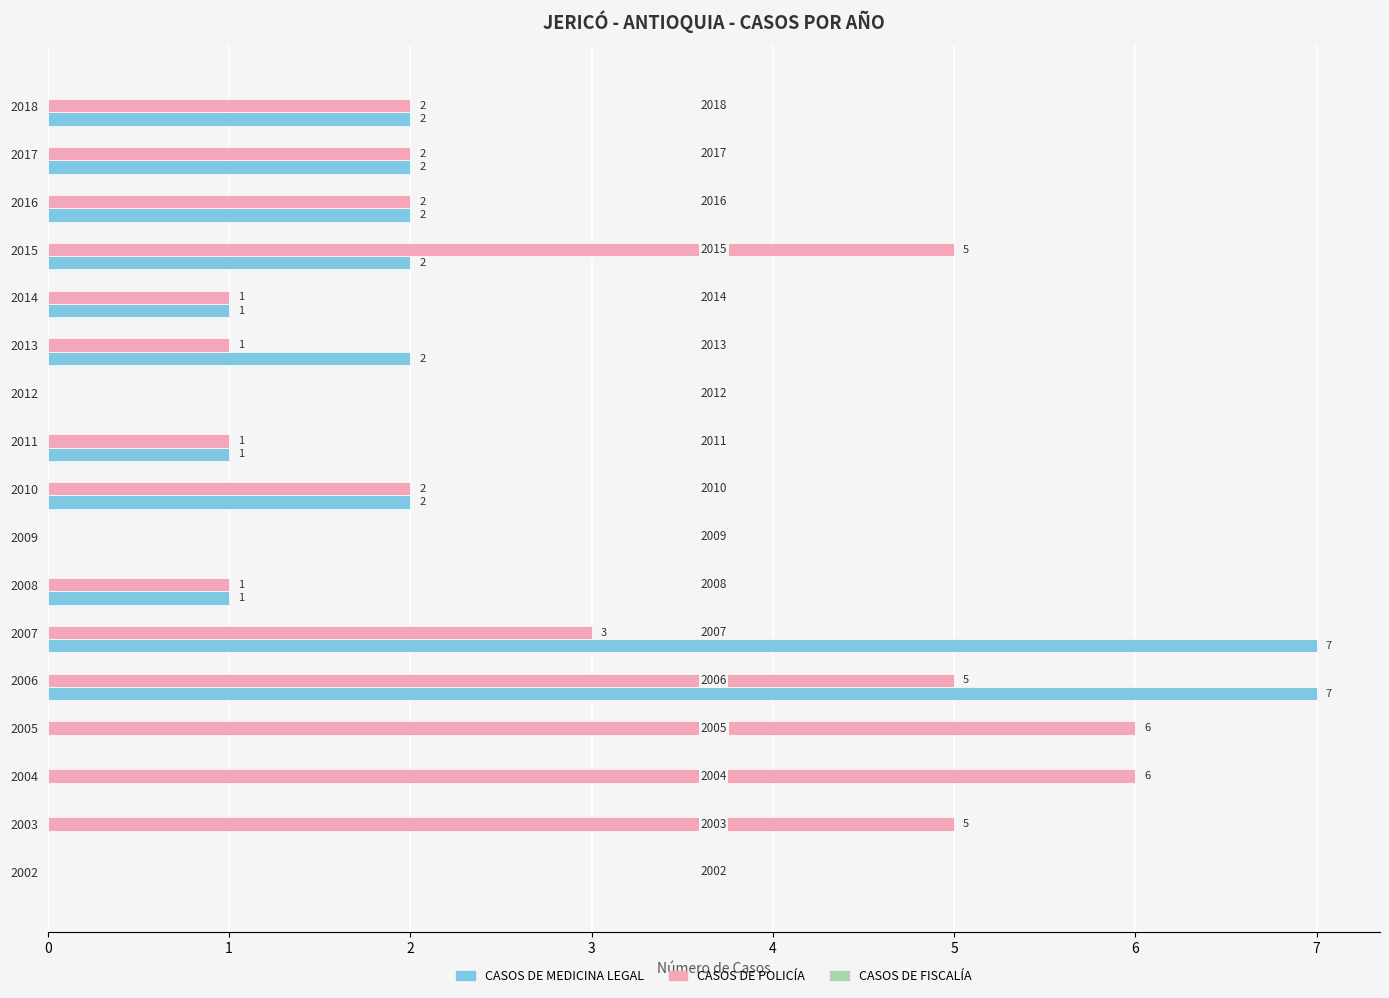

Which series has the largest range (max minus min)?

CASOS DE MEDICINA LEGAL